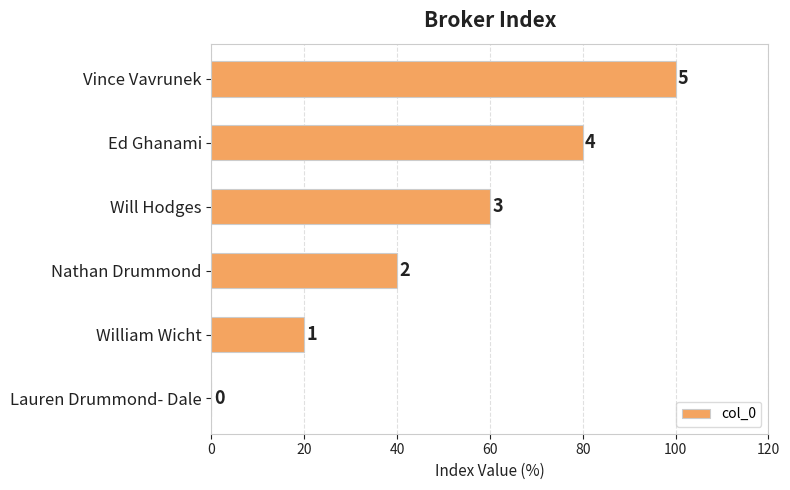

Where is the data nearest to the value 50?

Nathan Drummond